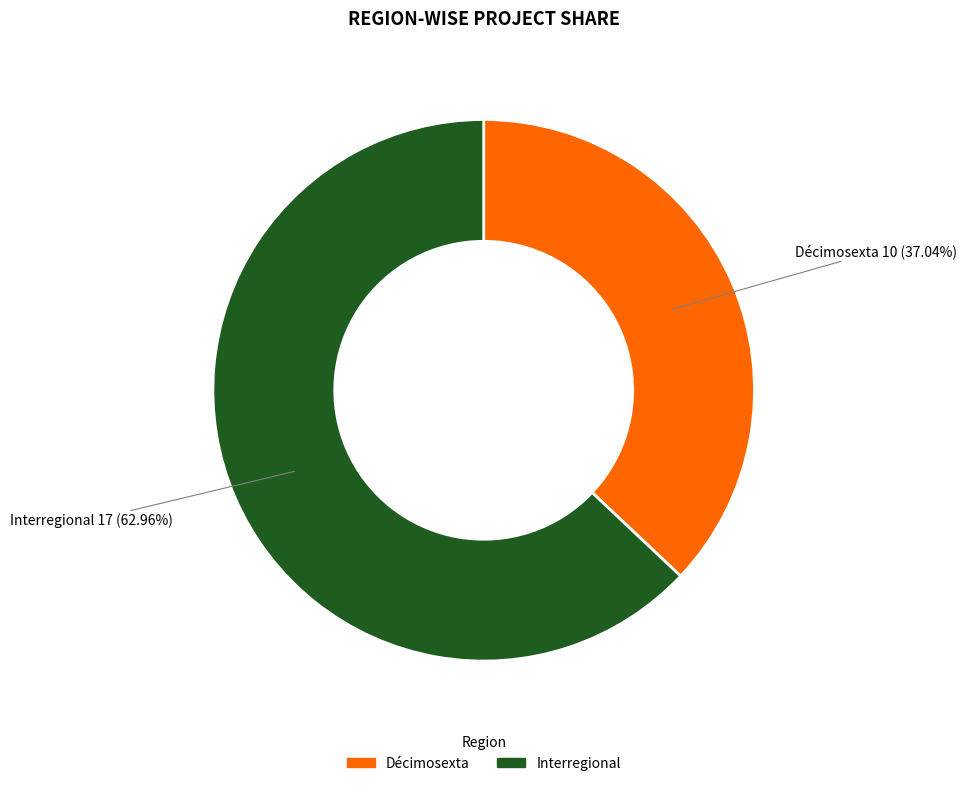

True or false: Décimosexta accounts for 70% of the total.

False